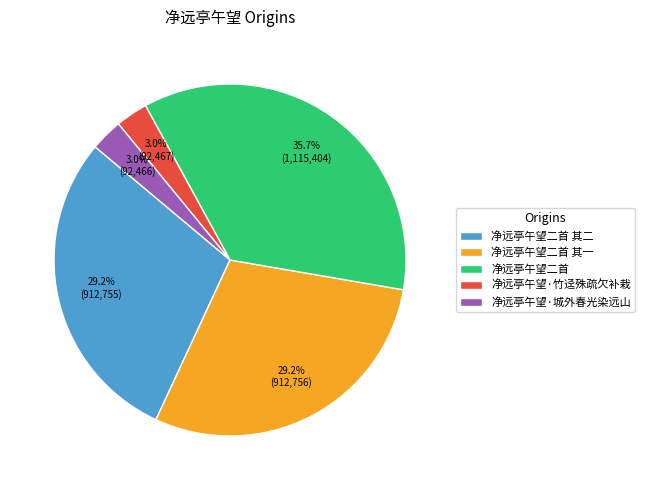

Does 净远亭午望二首 account for over 50% of the chart?

No